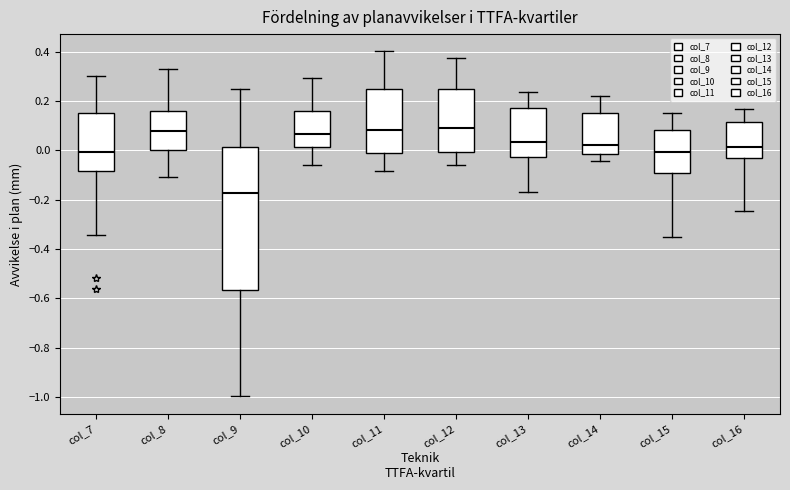

Which box's median line is the lowest?

col_9